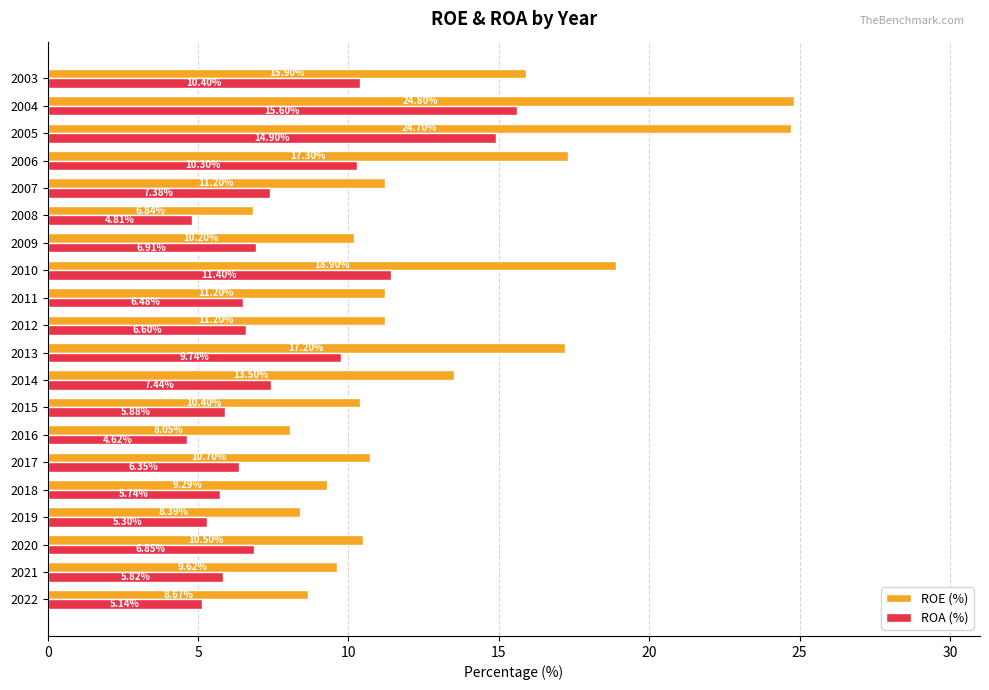

What is the sum of all ROE (%) values?

258.6